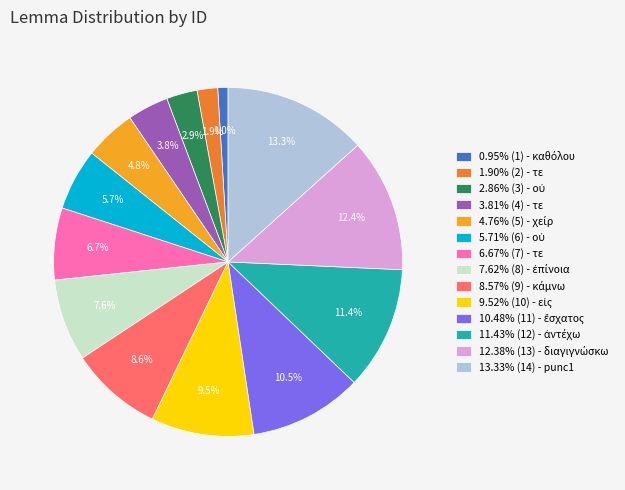

To the nearest percent, what is the average slice percentage?

7%